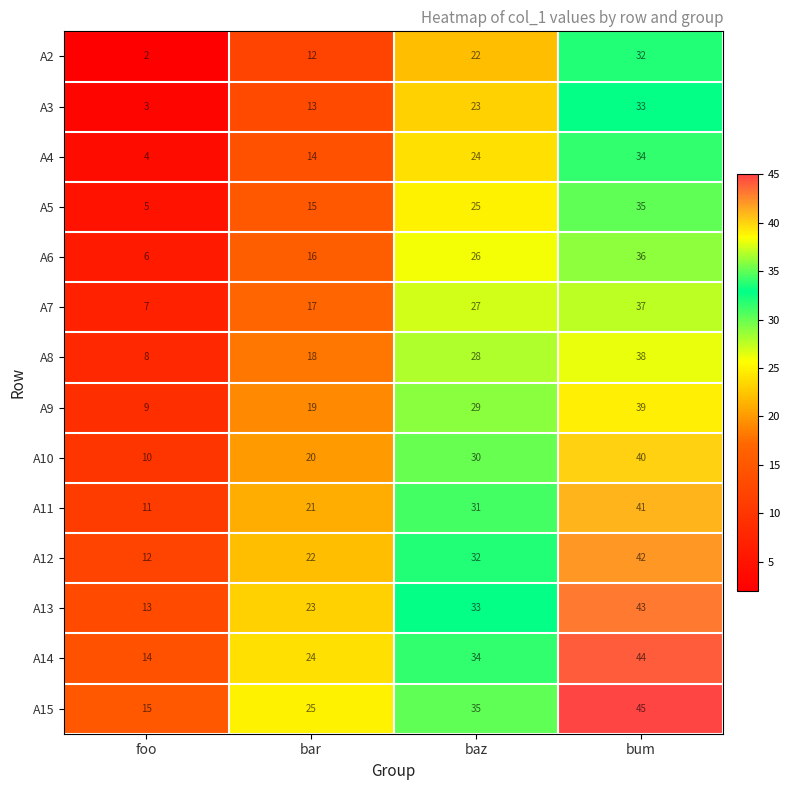

Is the value of A2 at bum greater than the value of A9 at bar?

Yes